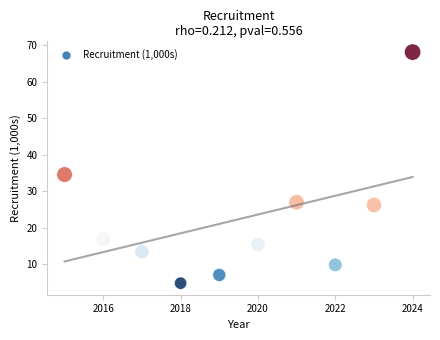

What is the average X value?

2019.5